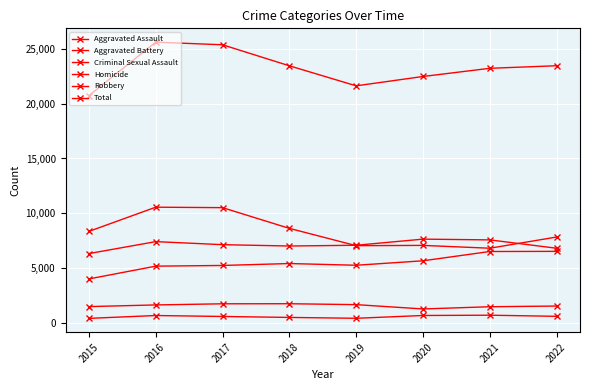

At which category is the sum across all series the highest?

2016